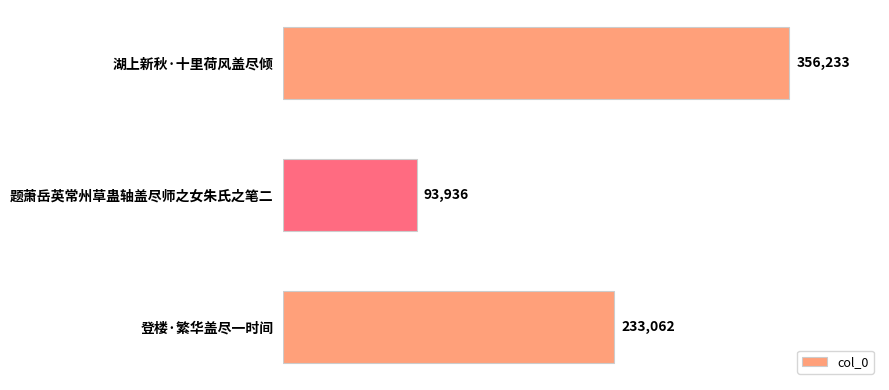

What is the average value?

227744